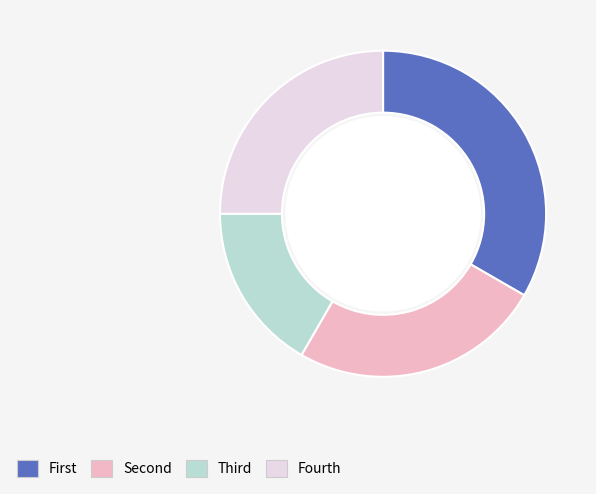

Is there any slice that represents more than half of the pie?

No